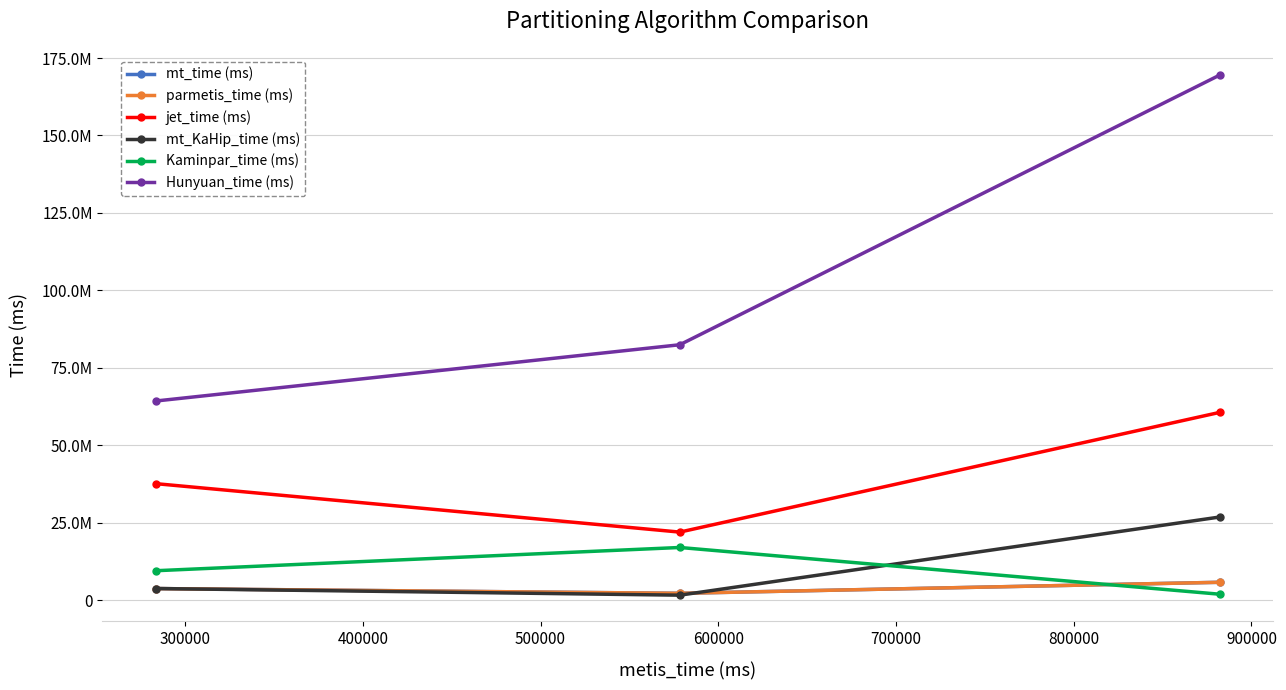

Which series has the widest spread of values?

Hunyuan_time (ms)